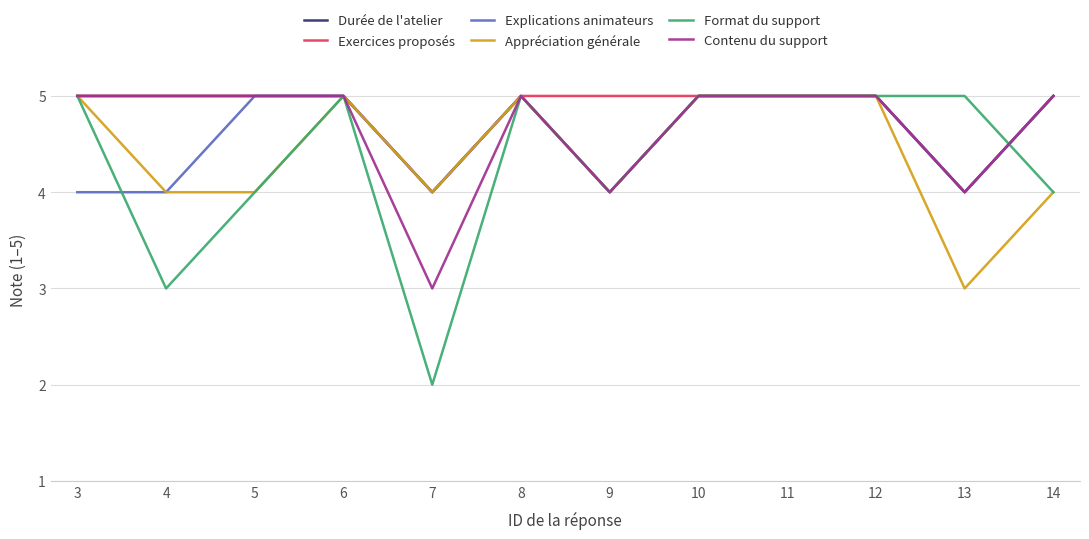

What is the smallest value displayed?

2